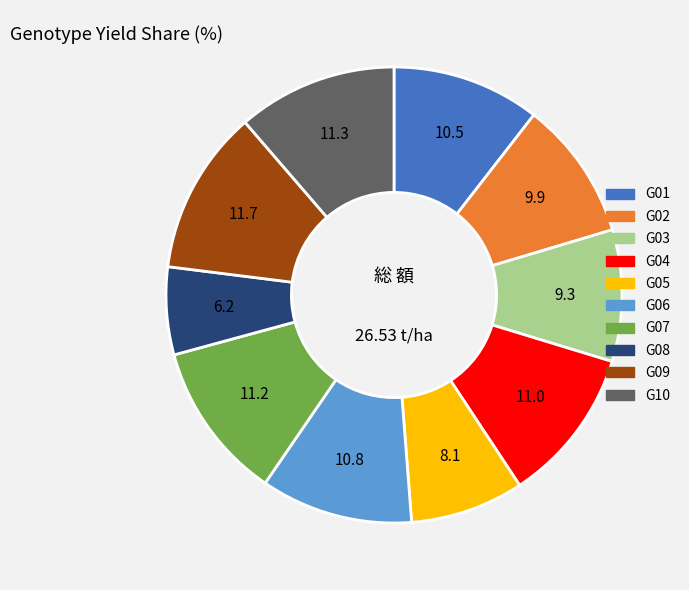

Count the number of slices in the pie.

10